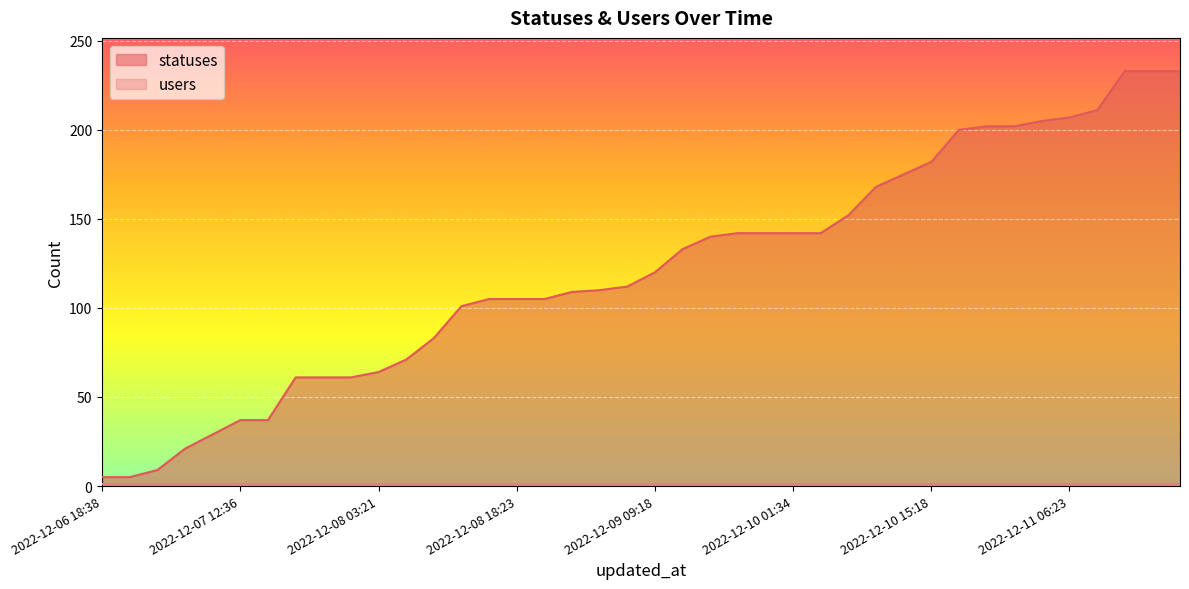

At which label is the value closest to 119?

2022-12-09 09:18